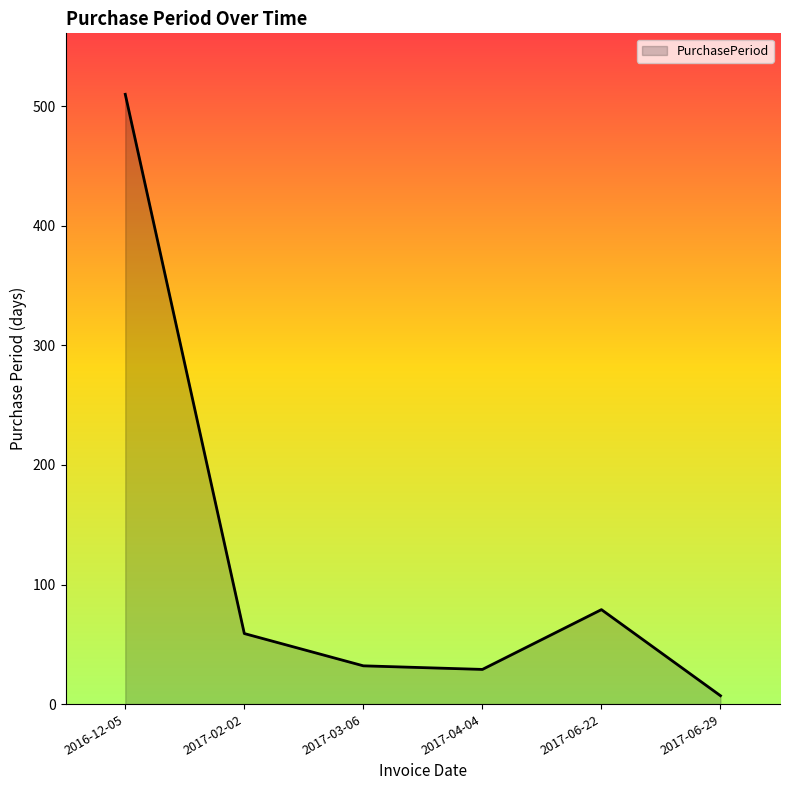

True or false: the data has more than 0 interior local peaks.

True